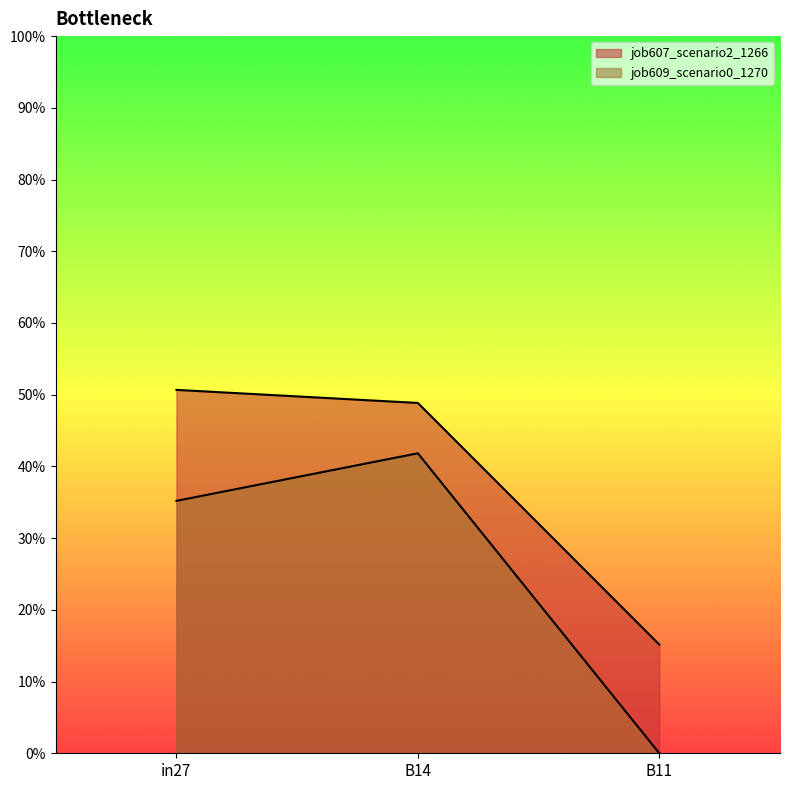

Reading left to right, what are all the values shown in this chart?

job607_scenario2_1266: 0.5	0.5	0.2
job609_scenario0_1270: 0.4	0.4	0.0